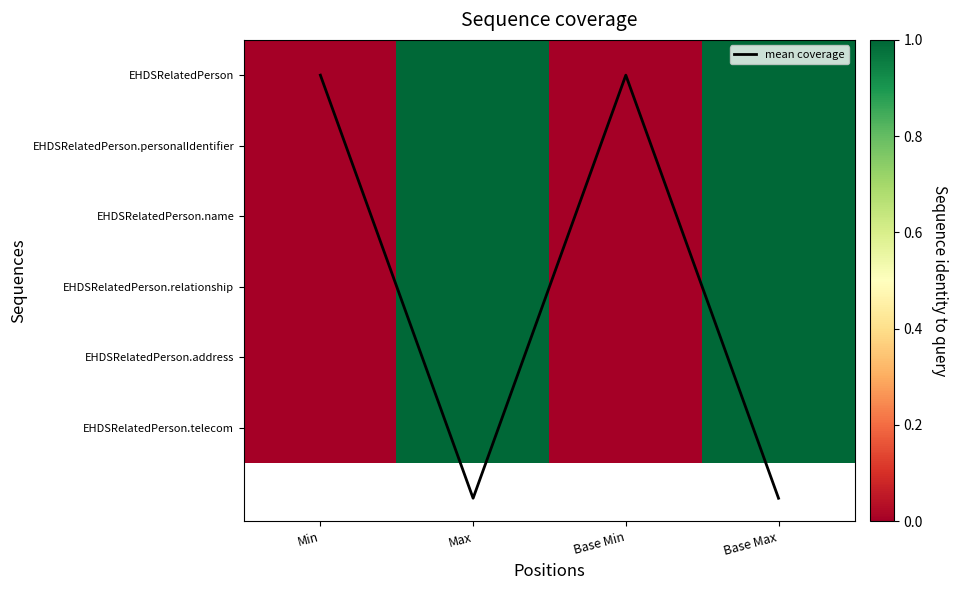

What is the average value of the EHDSRelatedPerson.personalIdentifier series?

0.5